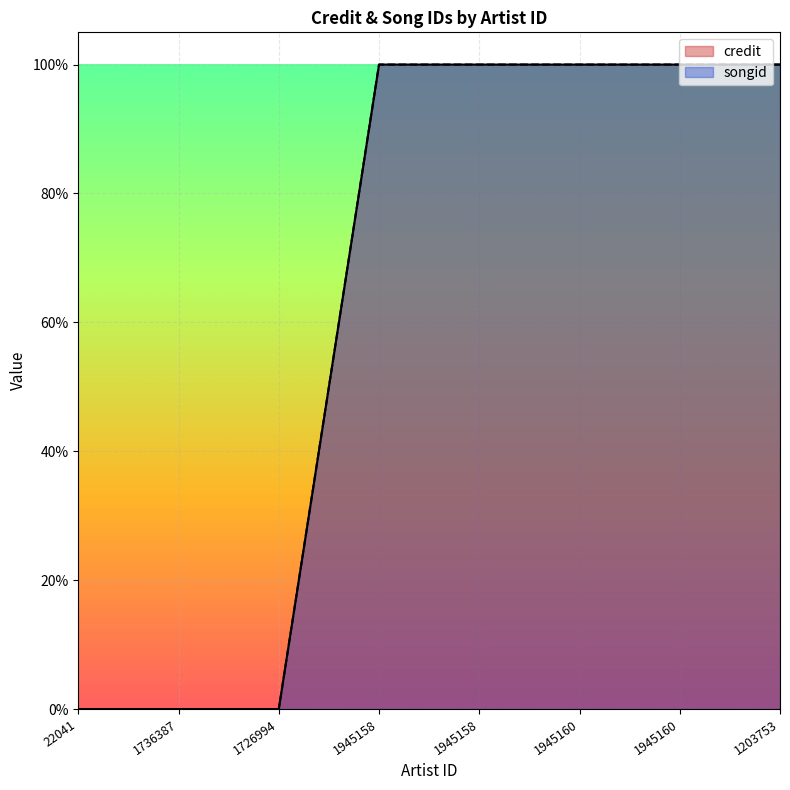

How many data points in credit are above 0?

5